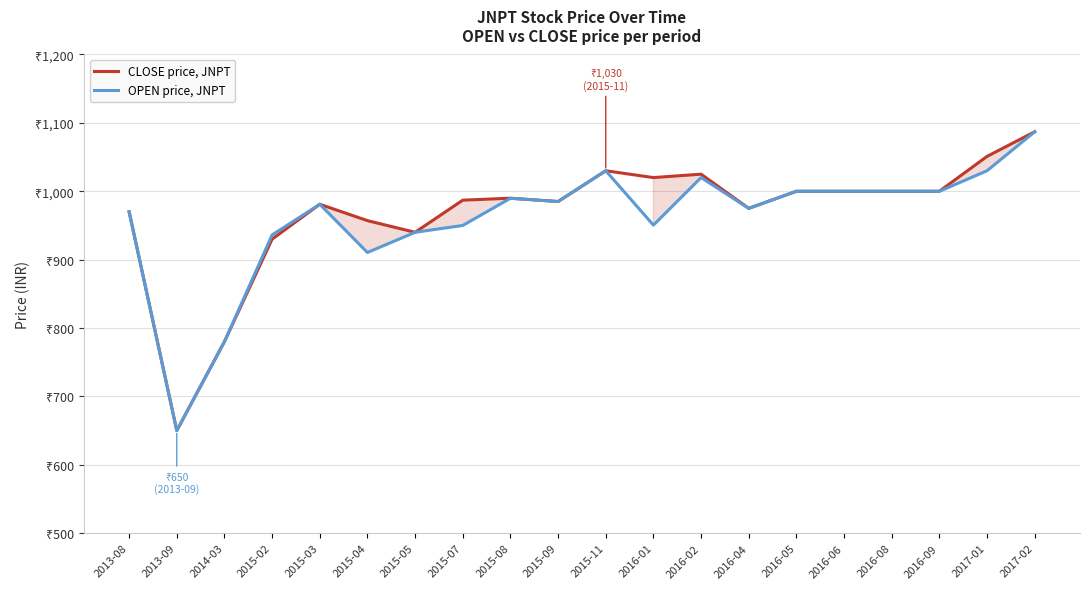

Which series ends up on top after the final intersection of OPEN price, JNPT and CLOSE price, JNPT?

CLOSE price, JNPT